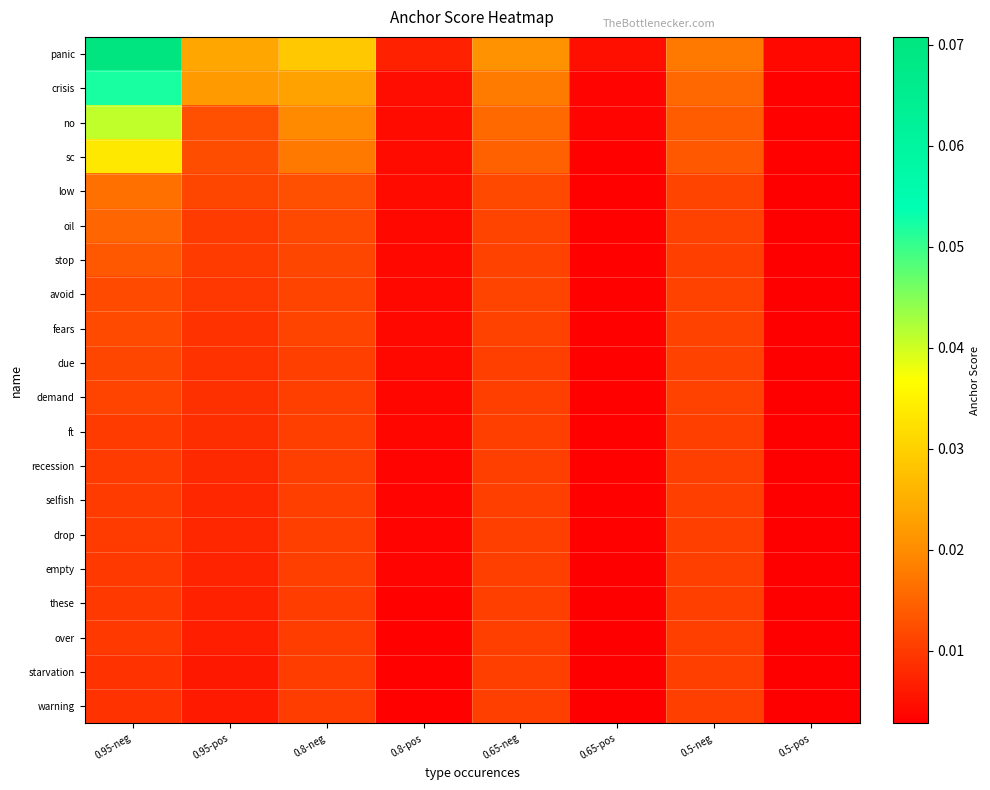

At which category is the sum across all series the highest?

0.95-neg